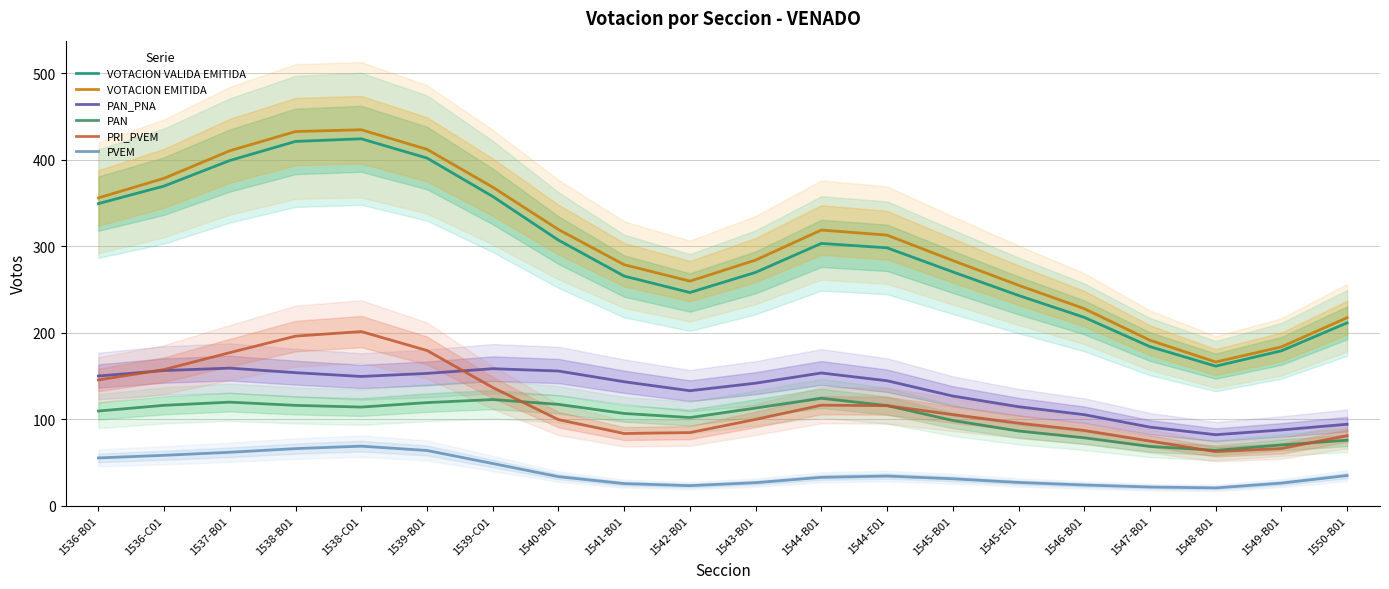

What is the label of the 1st point from the right?

1550-B01